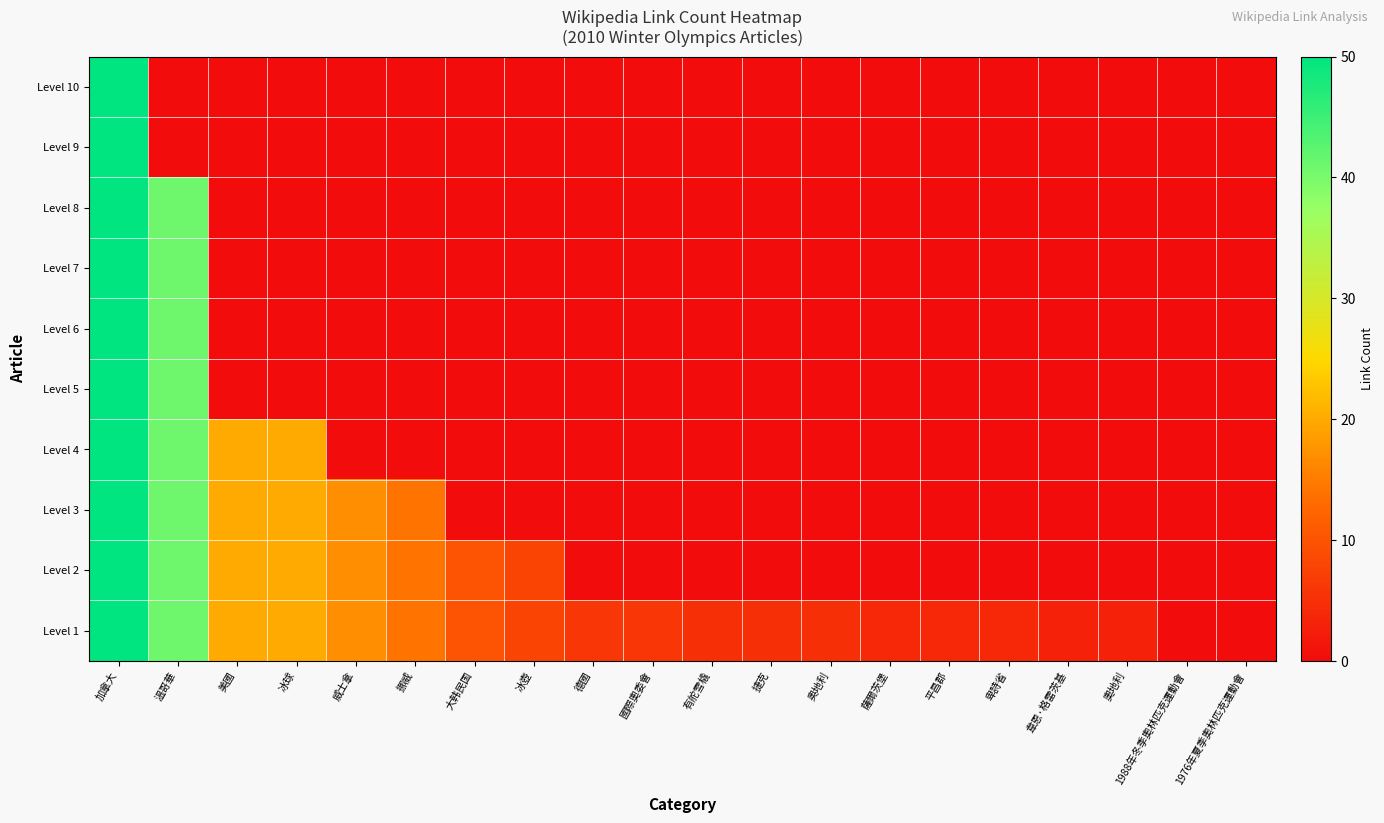

How many categories are shown in the chart?

20